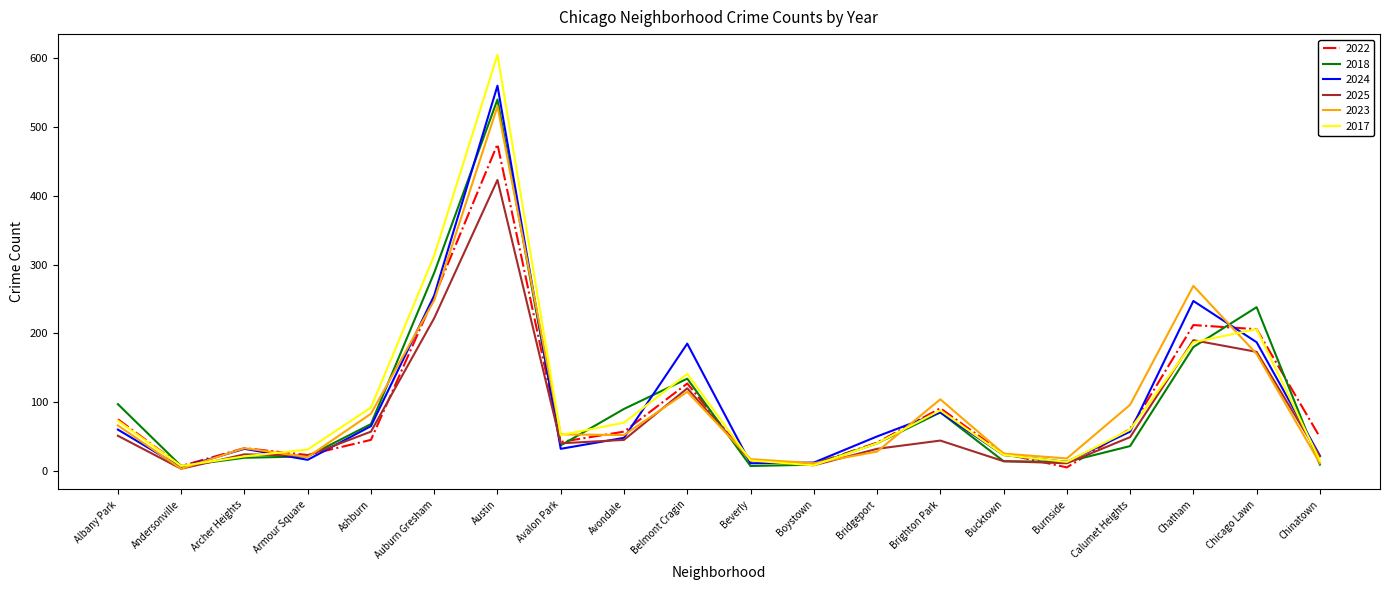

What is the spread (max minus min) of values at Chatham?

89